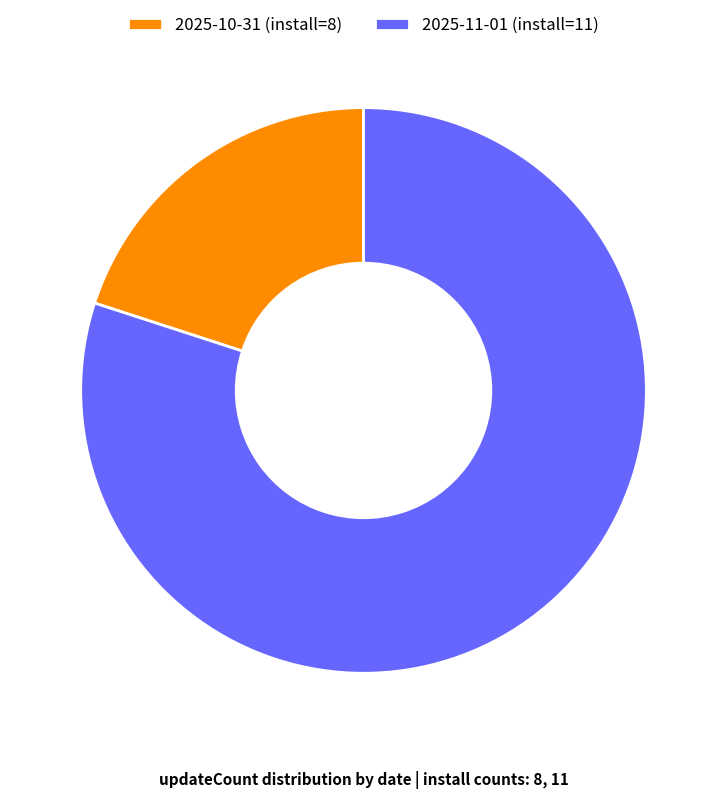

Rank the categories by value from lowest to highest.

2025-10-31 (install=8), 2025-11-01 (install=11)